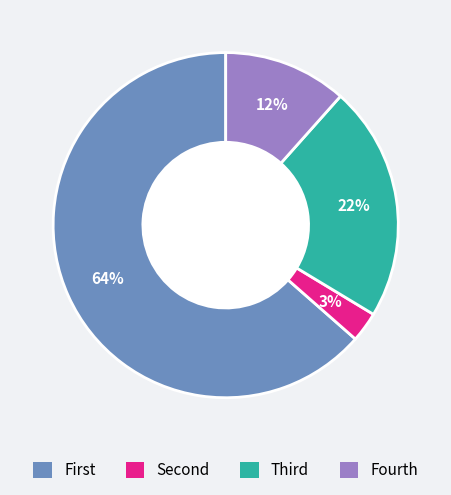

Is there a majority slice in this chart?

Yes